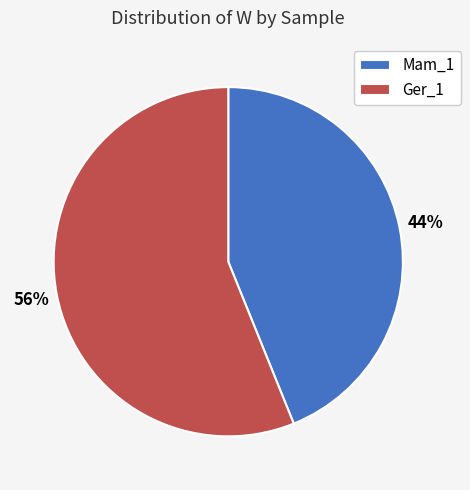

Combined, do Ger_1 and Mam_1 account for over 50%?

Yes